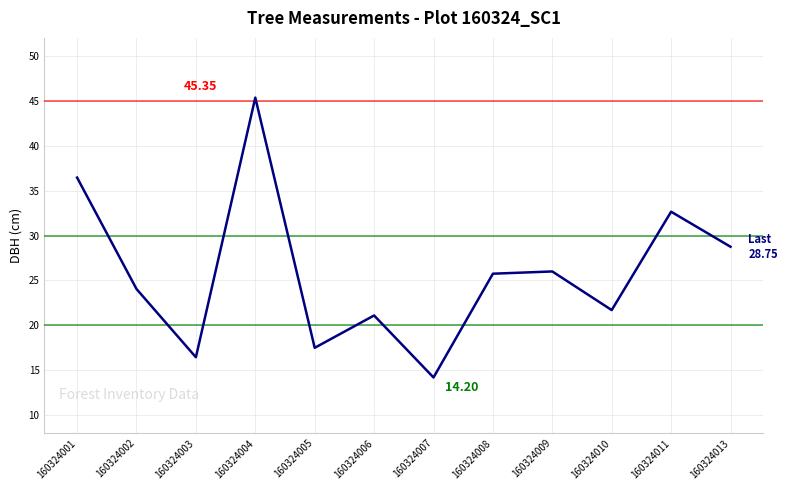

Approximately how many times larger is the value at 160324003 compared to 160324008?

0.6